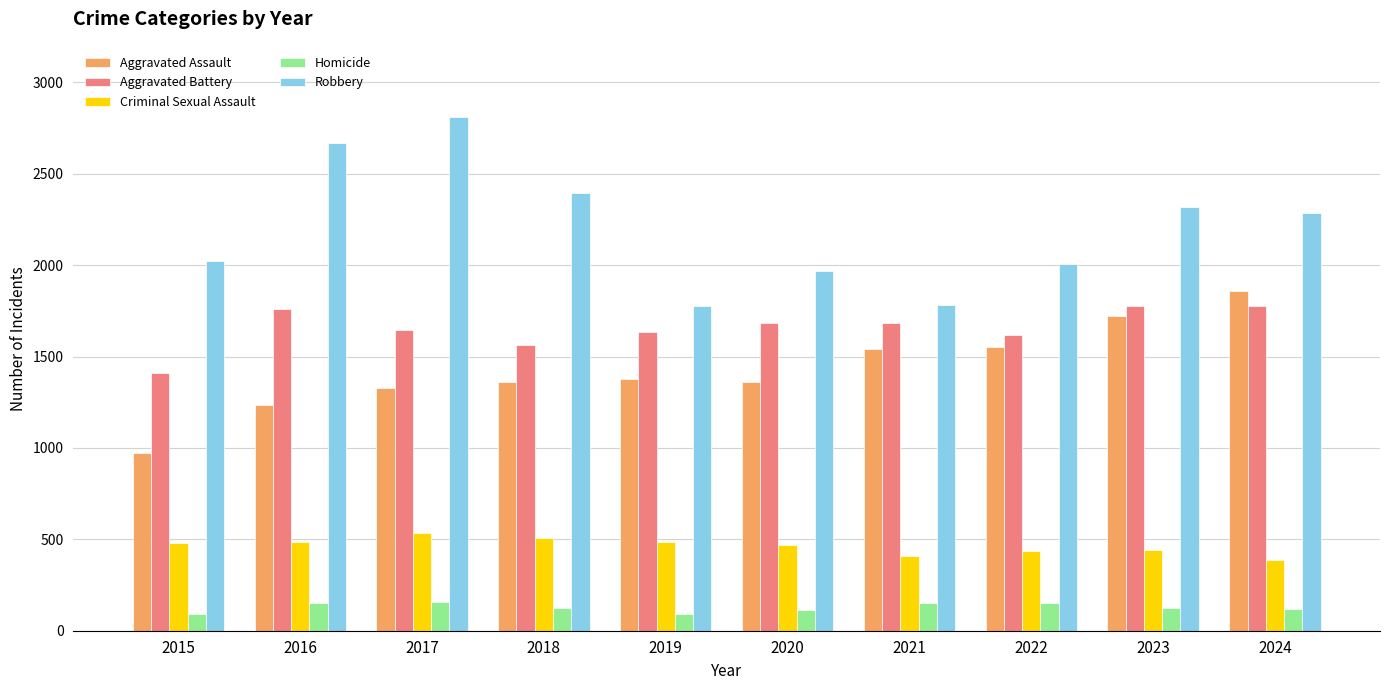

What is the sum of all Criminal Sexual Assault values?

4630